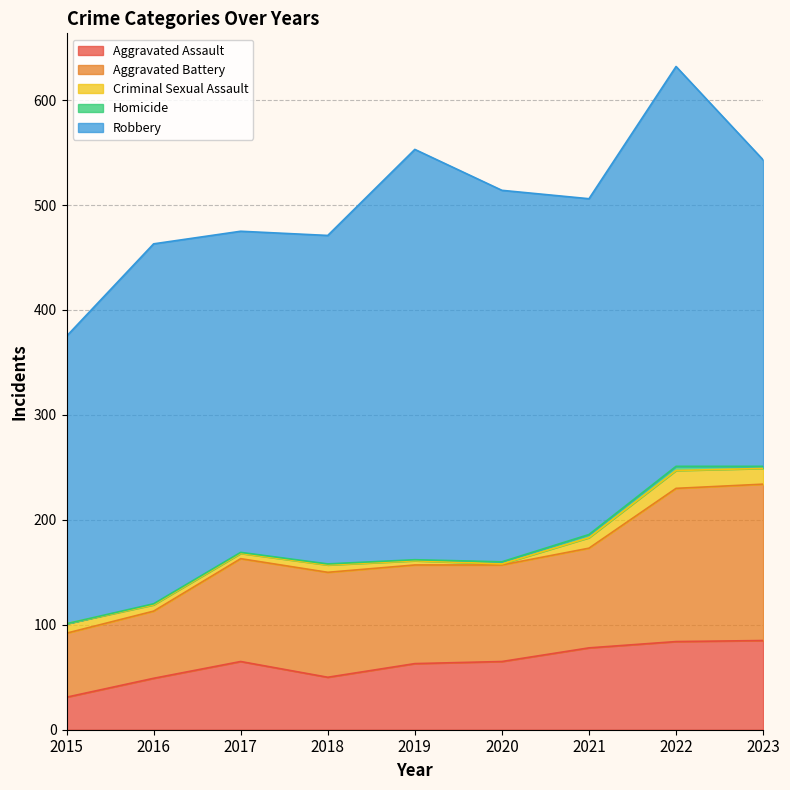

True or false: Aggravated Battery has more than 0 points higher than both neighbors.

True